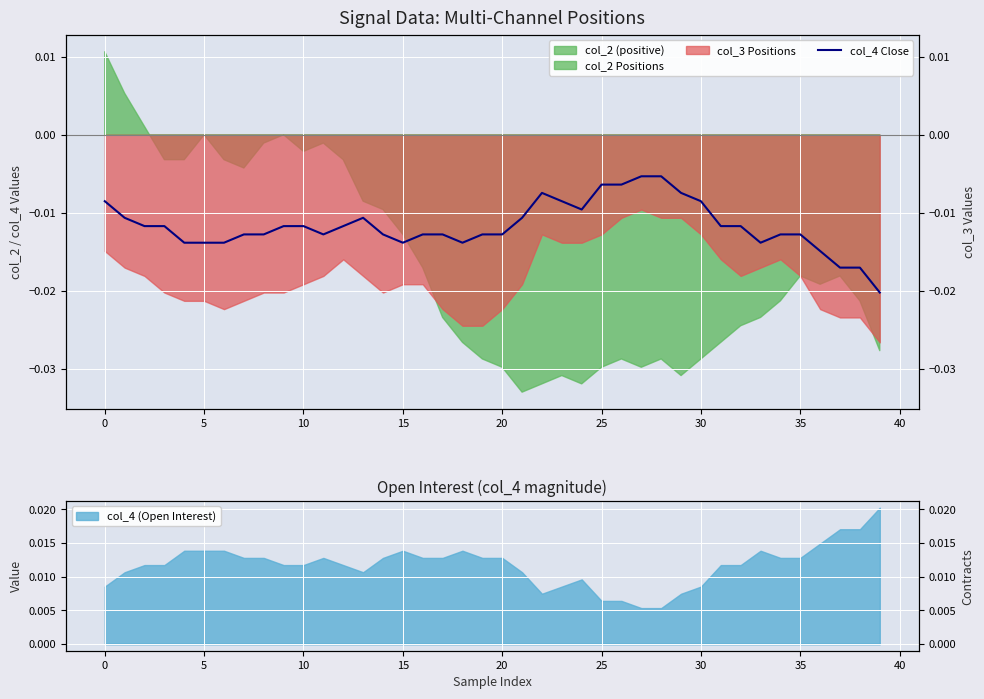

The chart shows a value of -0.0 at 35. True or false?

False